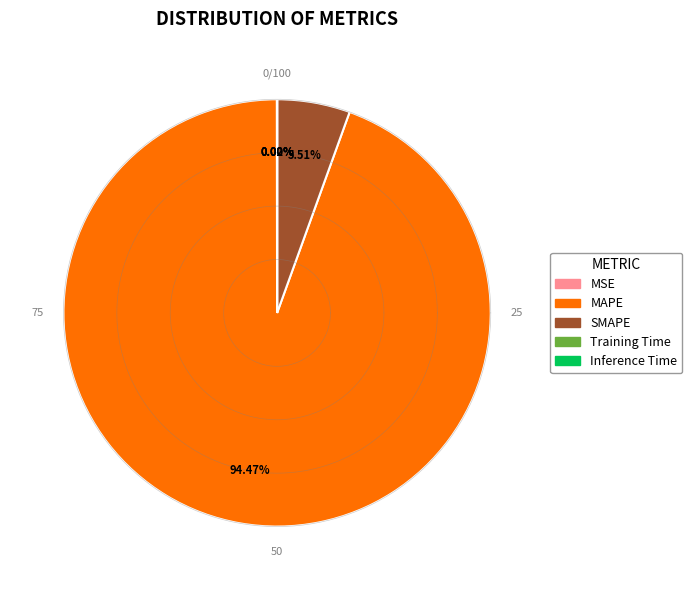

Between MSE and Inference Time, which is larger?

MSE